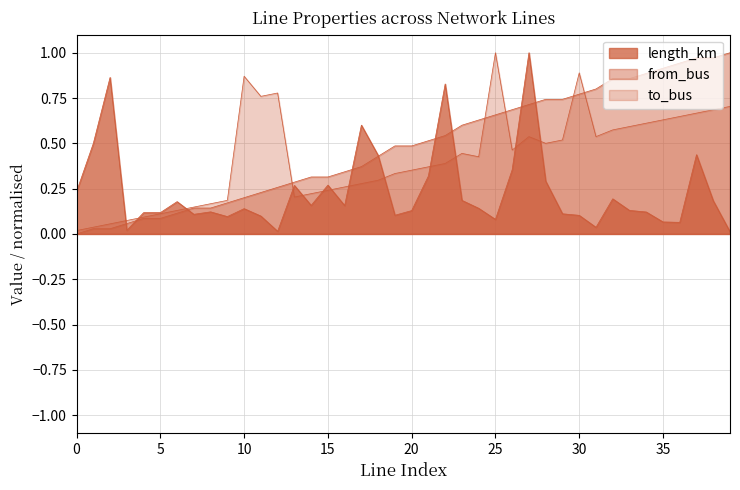

How many data points does each series have?

40